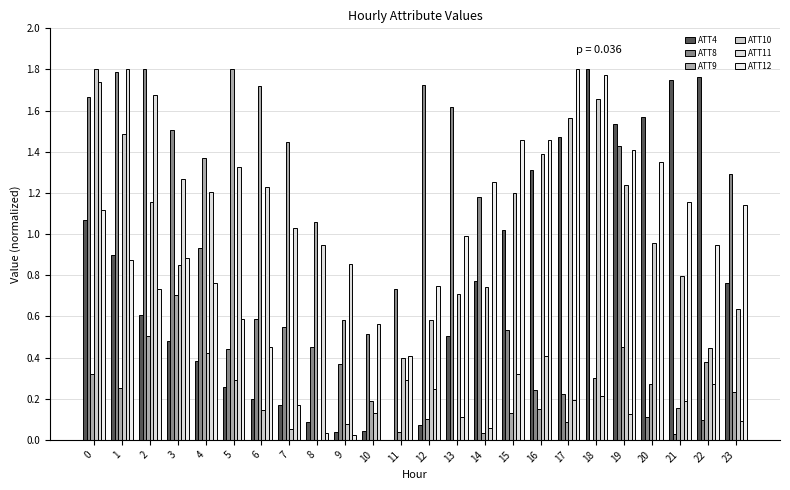

What is the sum of the ATT8 values at 7 and 9?

0.9